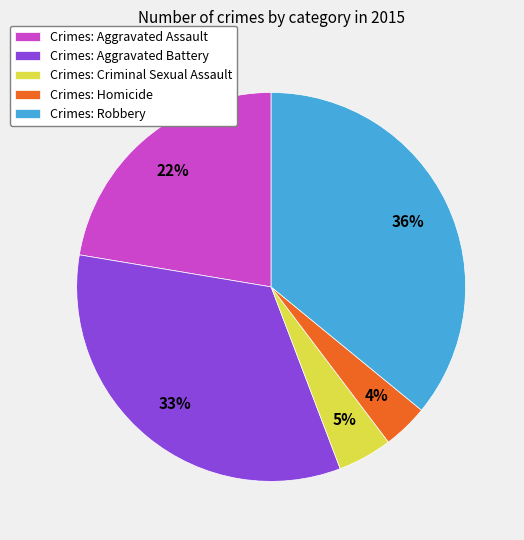

To the nearest percent, what is the difference between the largest and smallest slice percentages?

32%